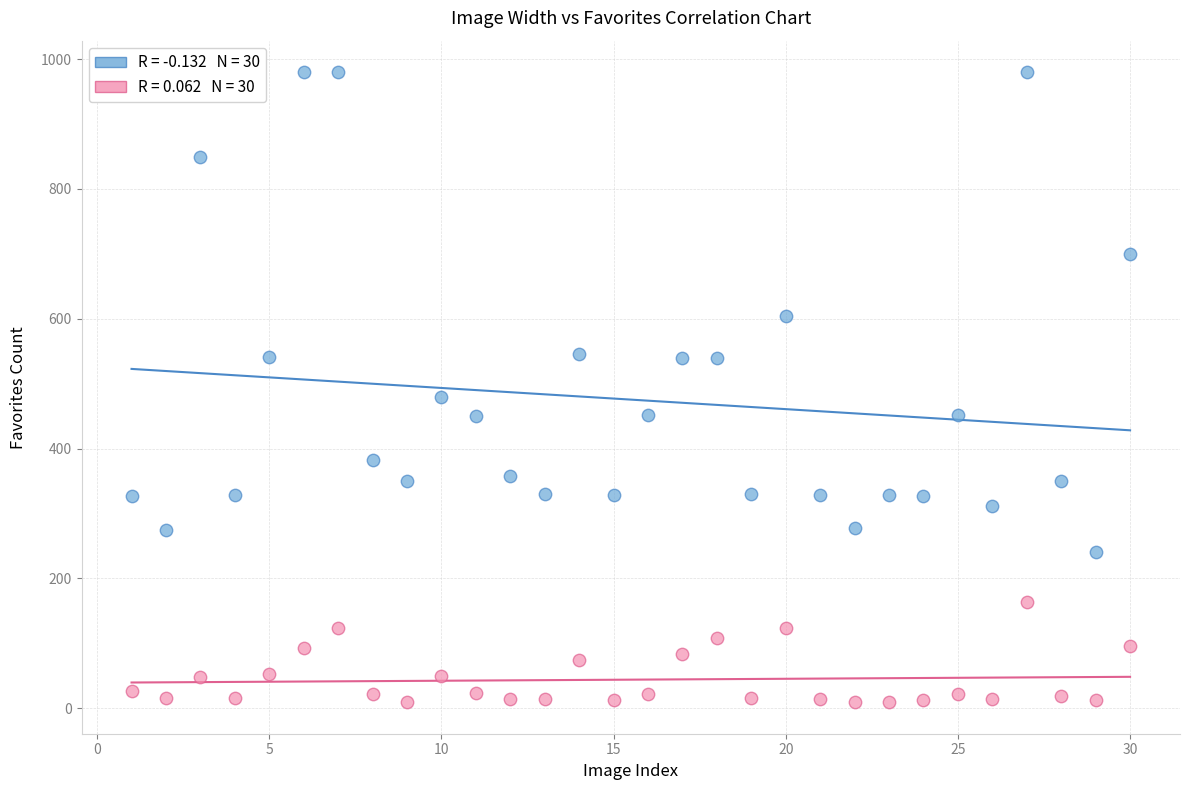

Across all series, what Y value is closest to 494?

480